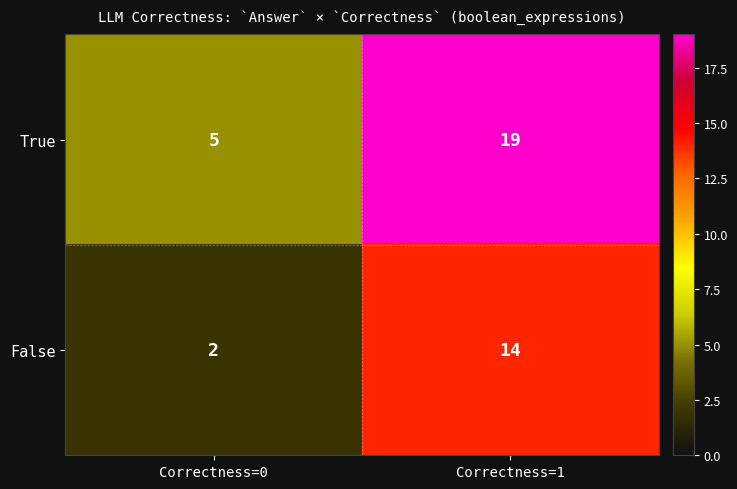

Count the number of data series in this chart.

2